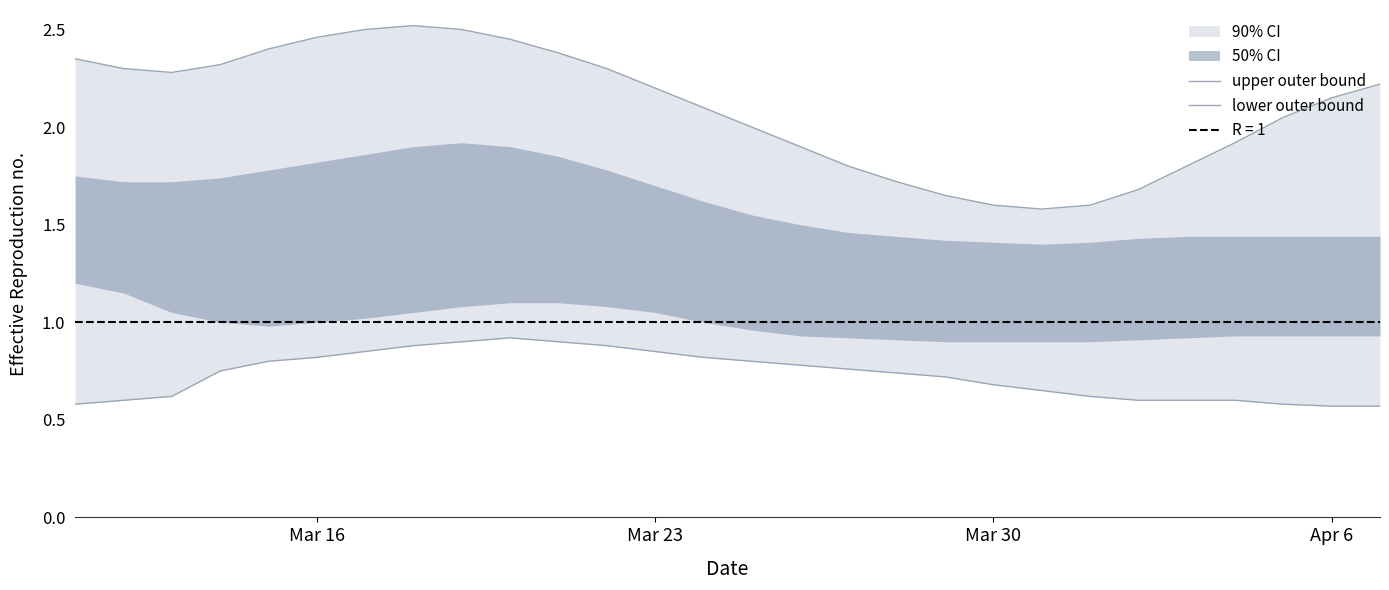

Is this an area chart (filled region under the line)?

No